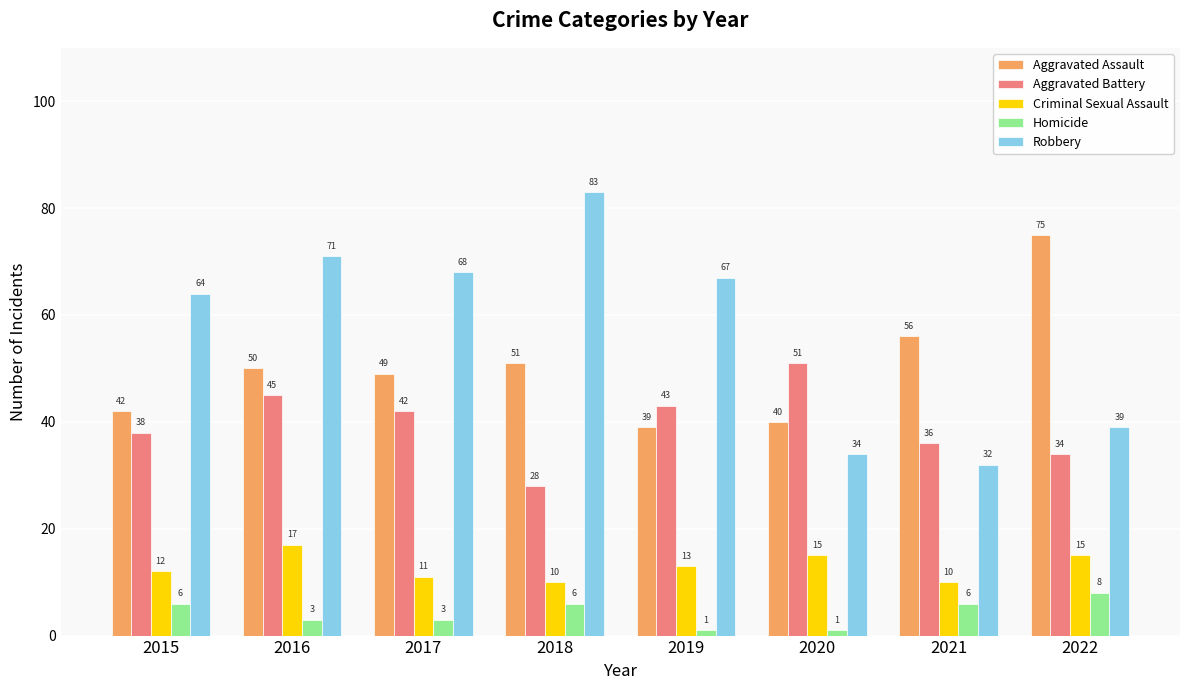

What are all the series names shown in the legend?

Aggravated Assault, Aggravated Battery, Criminal Sexual Assault, Homicide, Robbery